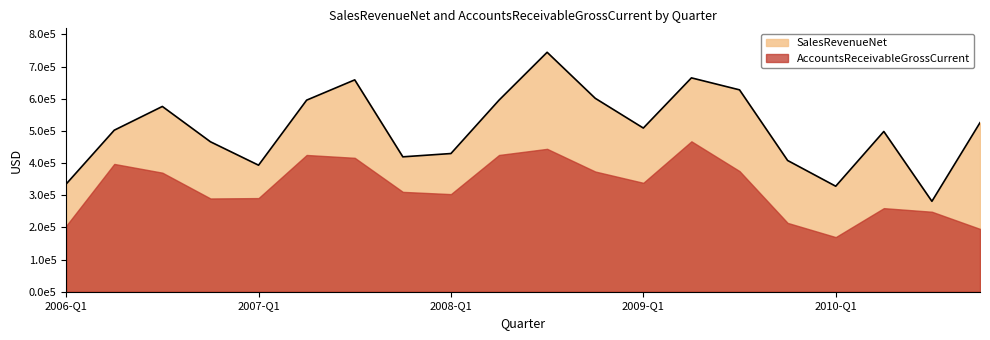

What is the difference between the second highest and minimum values?

383655